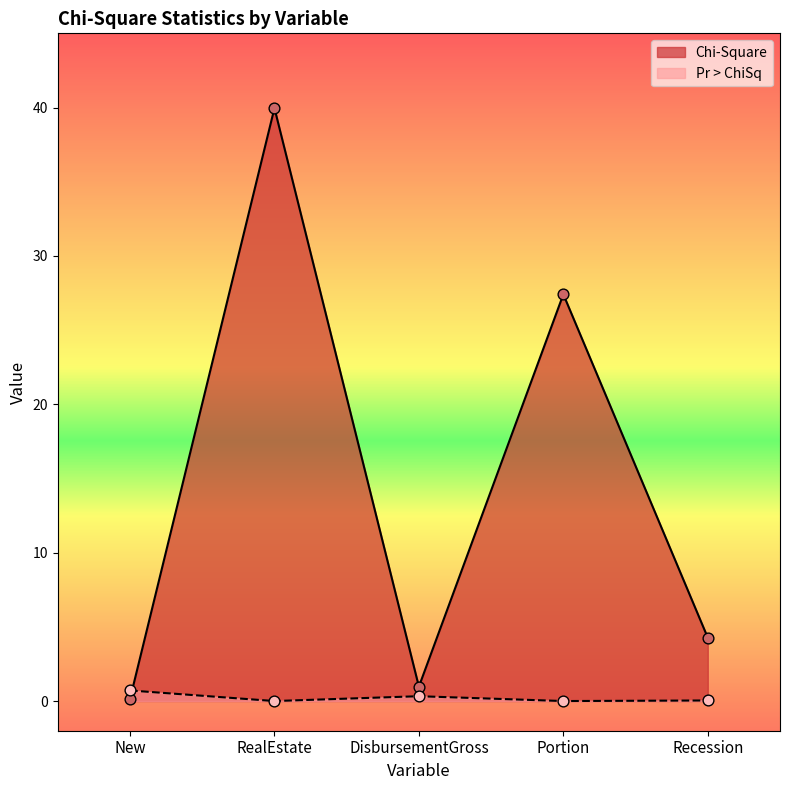

Is the value of Pr > ChiSq at New greater than the value of Chi-Square at Portion?

No